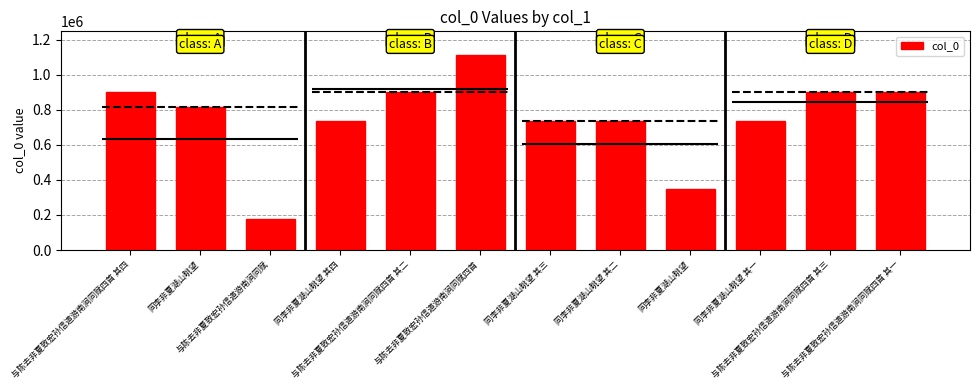

Between 同李非夏湖山眺望 and 与陈去非夏致宏孙信道游南涧同赋四首 其三, which is larger?

与陈去非夏致宏孙信道游南涧同赋四首 其三